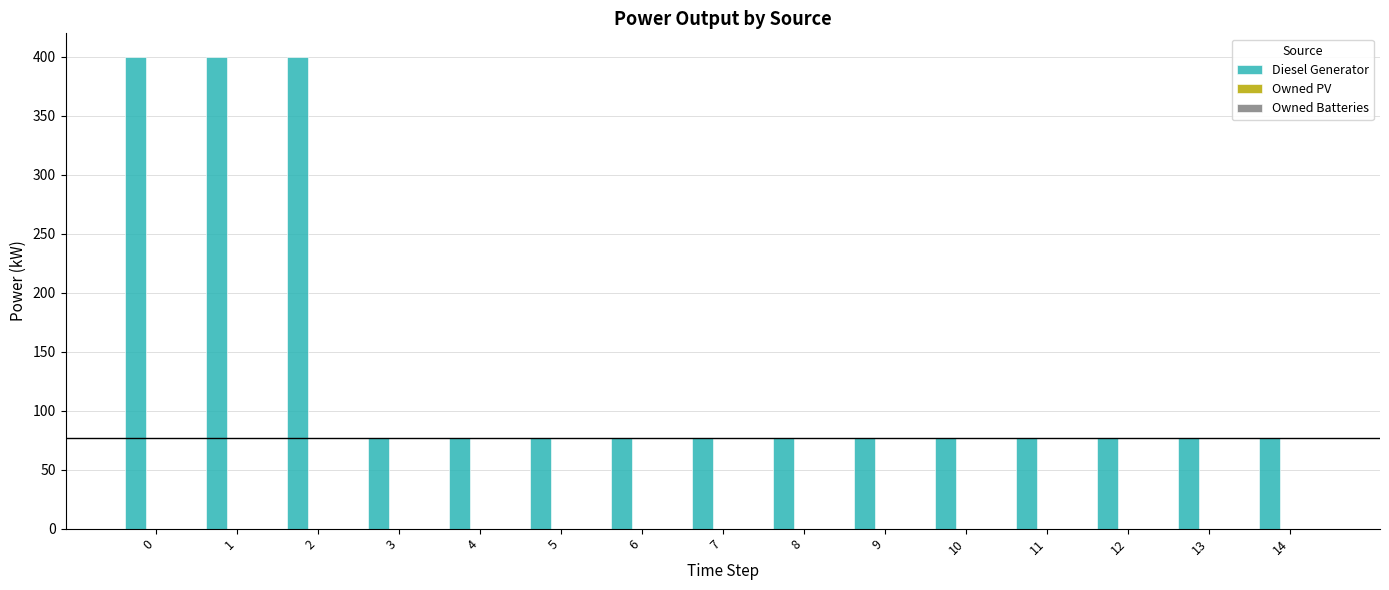

What is the value of the 7th bar from the left?

77